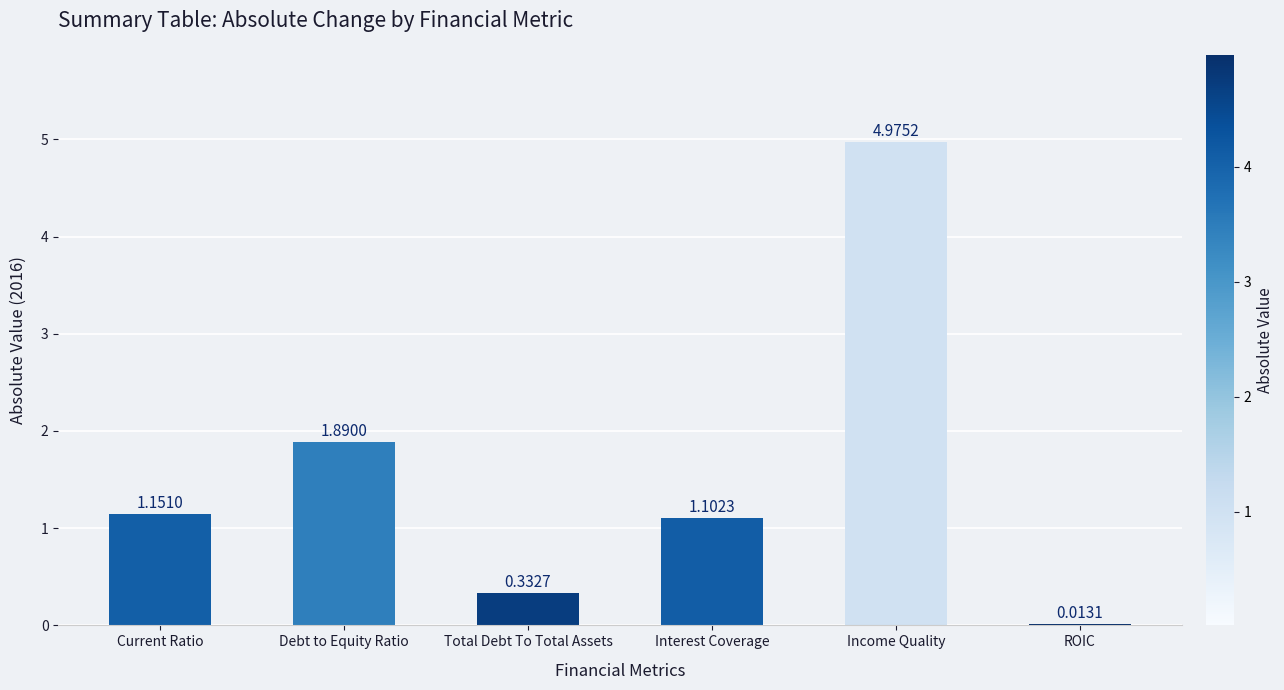

Which category has the highest value across all series?

Income Quality